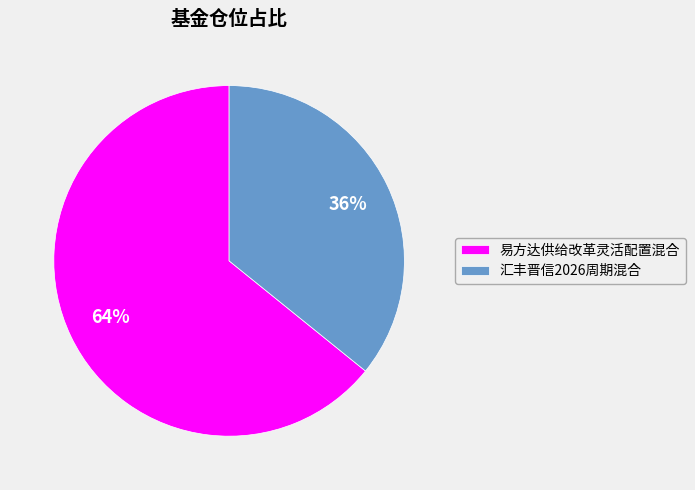

Which slice represents more than half of the pie?

易方达供给改革灵活配置混合